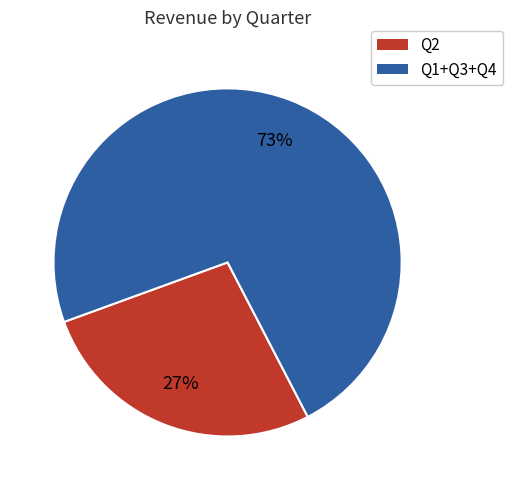

Does any single category account for the majority?

Yes